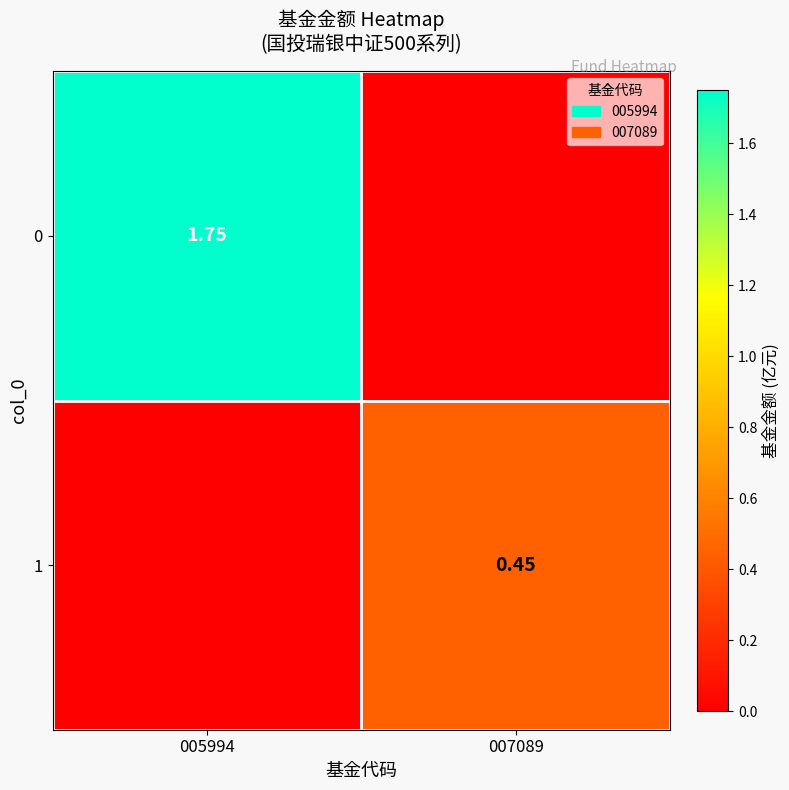

Where is 0 nearest to the value 0?

007089